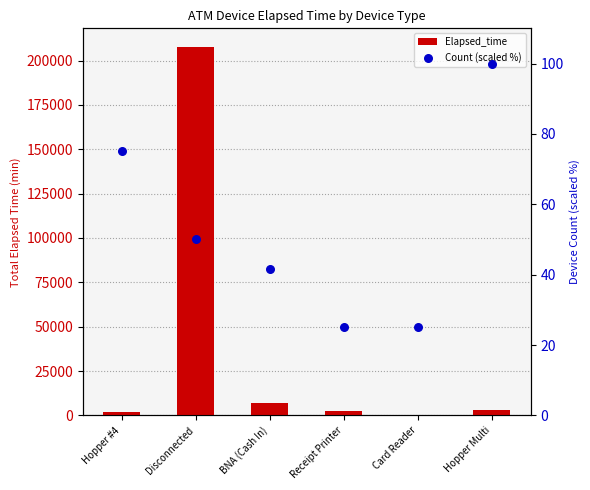

What are all the series names shown in the legend?

Elapsed_time, Count (scaled %)